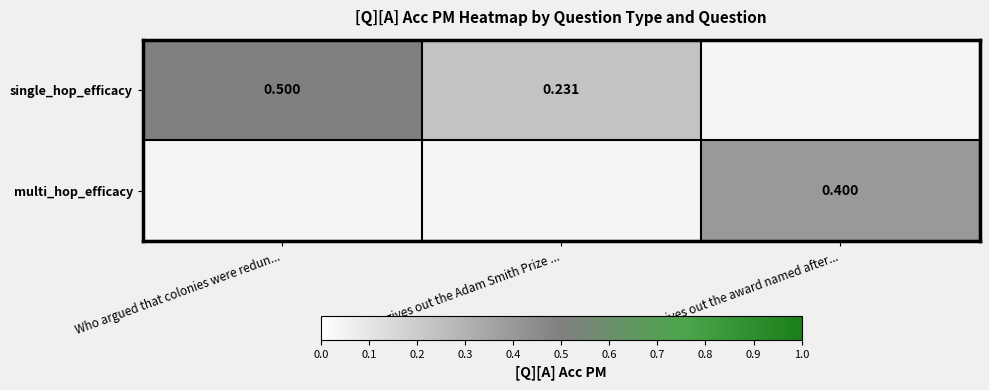

Is the value of multi_hop_efficacy at Who gives out the award named after... greater than the value of single_hop_efficacy at Who argued that colonies were redun...?

No